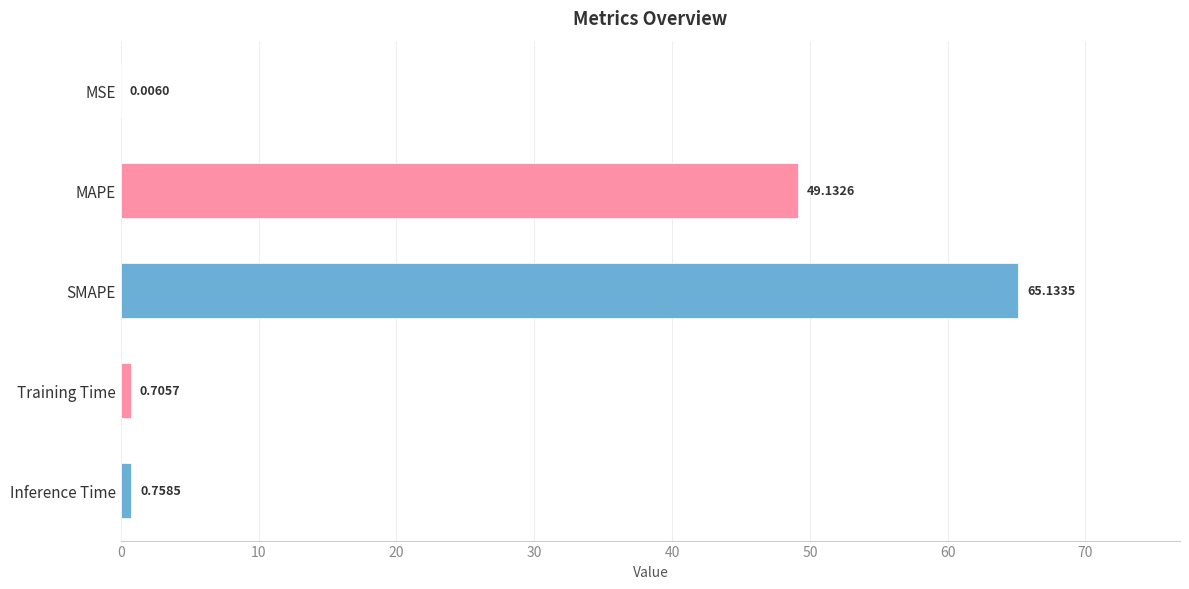

Are the bars grouped side by side (vs. stacked)?

No